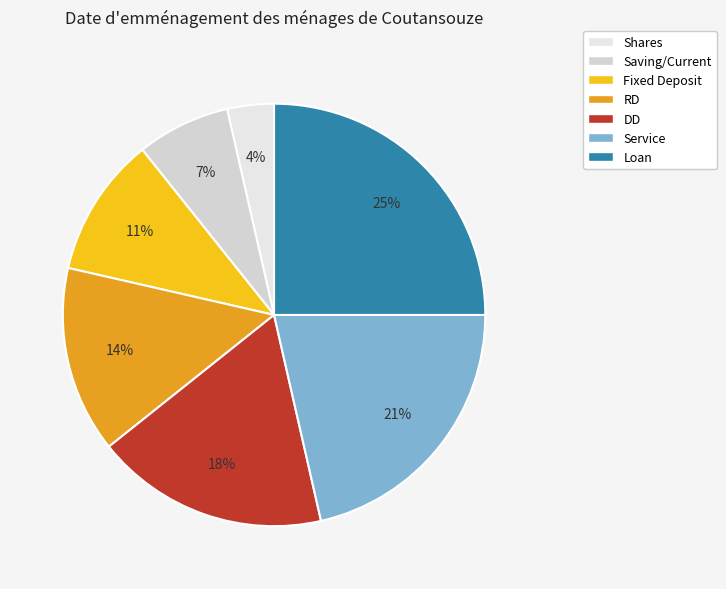

How many segments does this pie chart have?

7